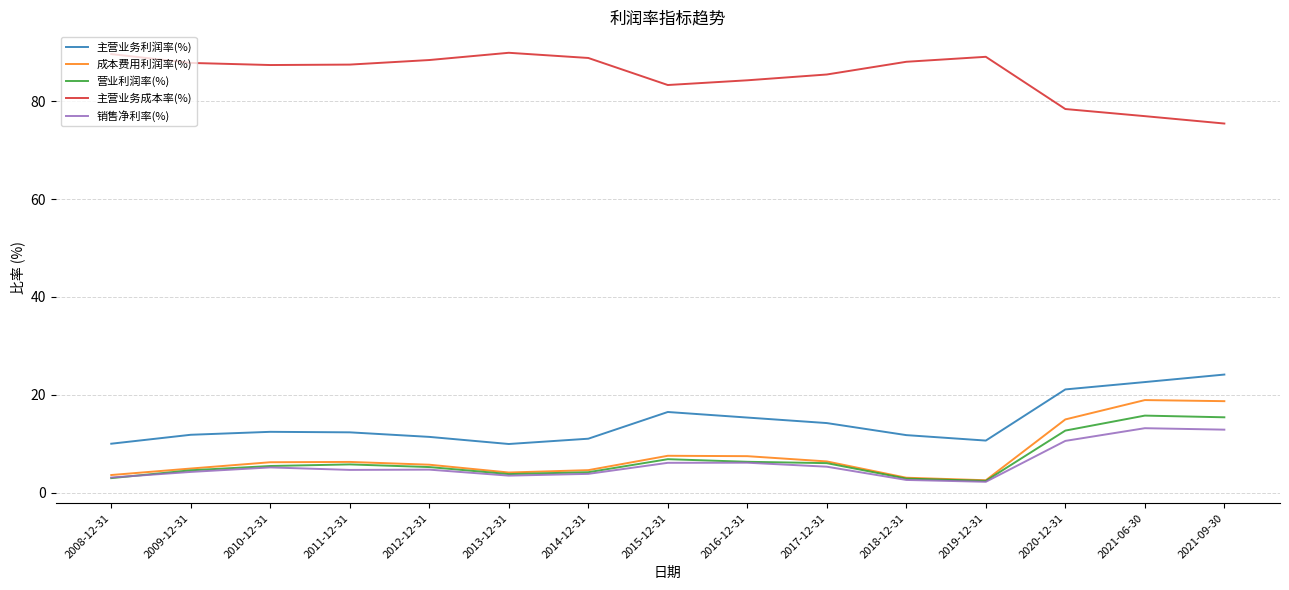

How many lines are shown in the chart?

5